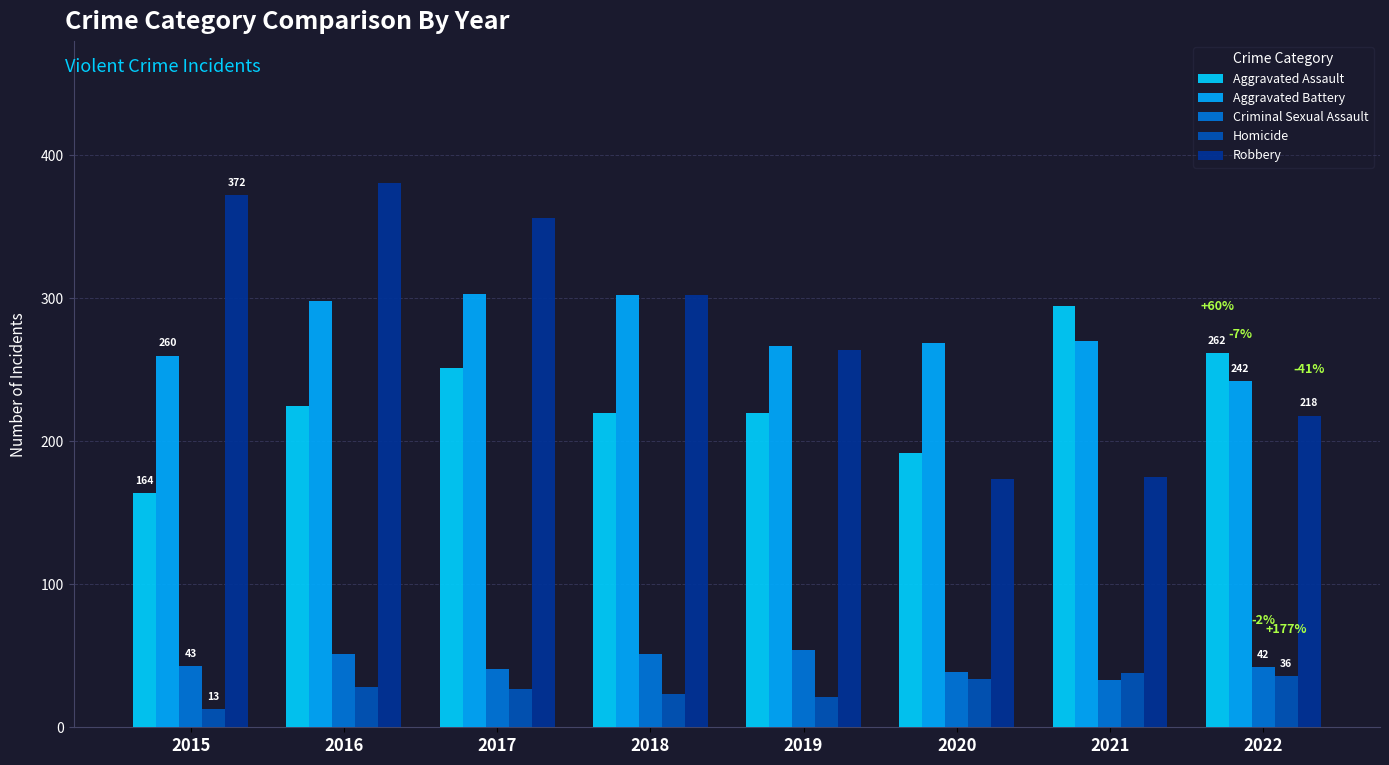

Is it true that Criminal Sexual Assault equals 27 at 2017?

False